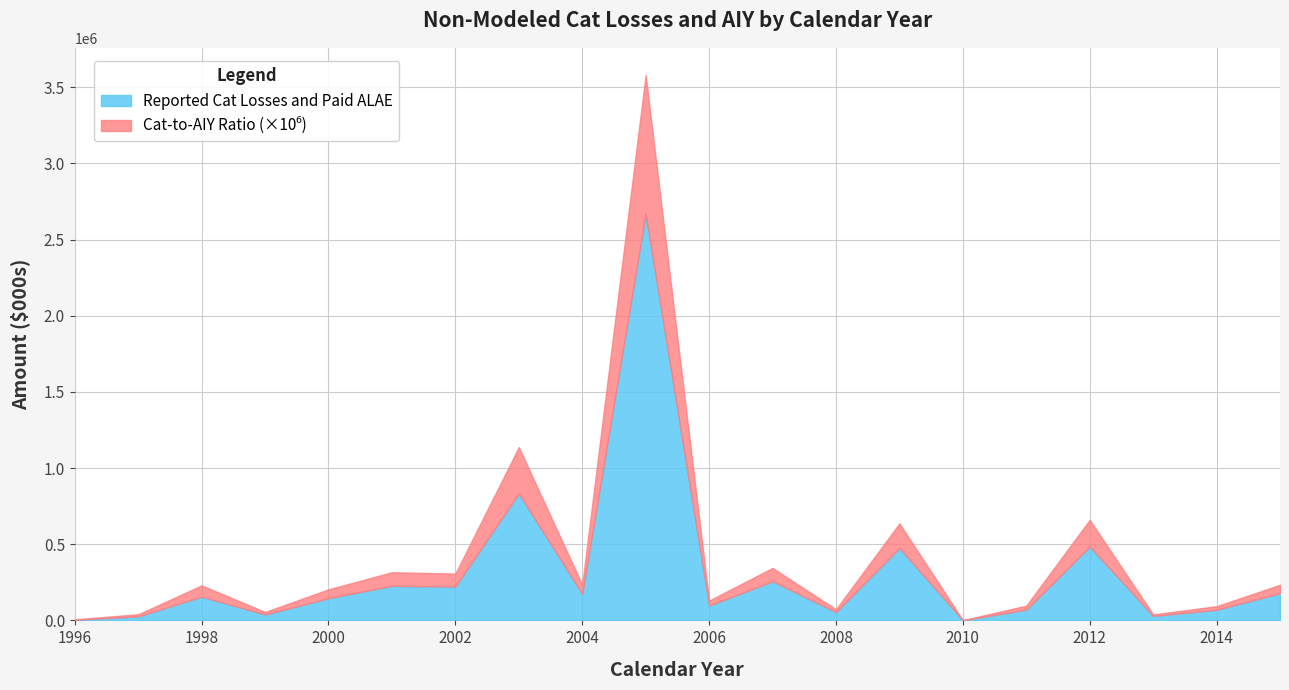

The value of Reported Cat Losses and Paid ALAE at 2000 is 145490.0. True or false?

True